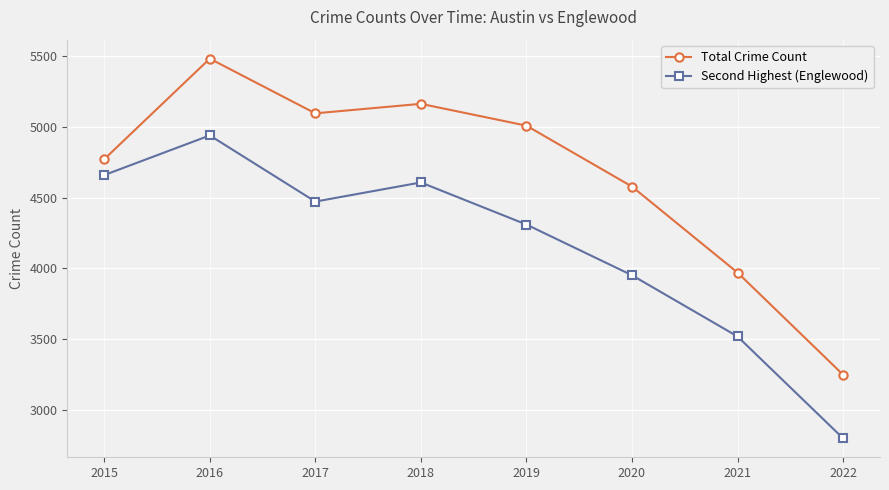

Reading left to right, transcribe all the data shown in this chart.

Total Crime Count: 2015=4771	2016=5481	2017=5095	2018=5162	2019=5008	2020=4578	2021=3971	2022=3250
Second Highest (Englewood): 2015=4659	2016=4939	2017=4472	2018=4607	2019=4310	2020=3952	2021=3520	2022=2801